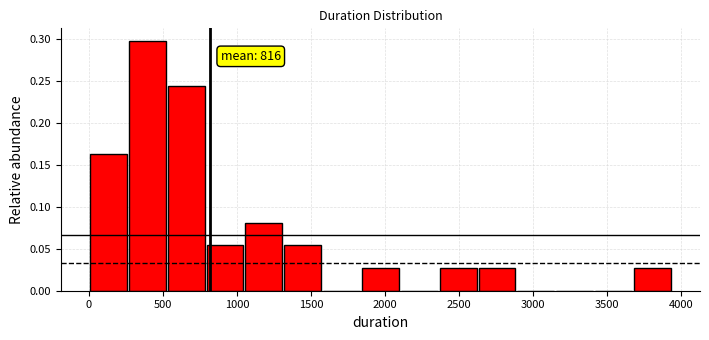

Which range on the x-axis has the tallest bar?

250 to 500